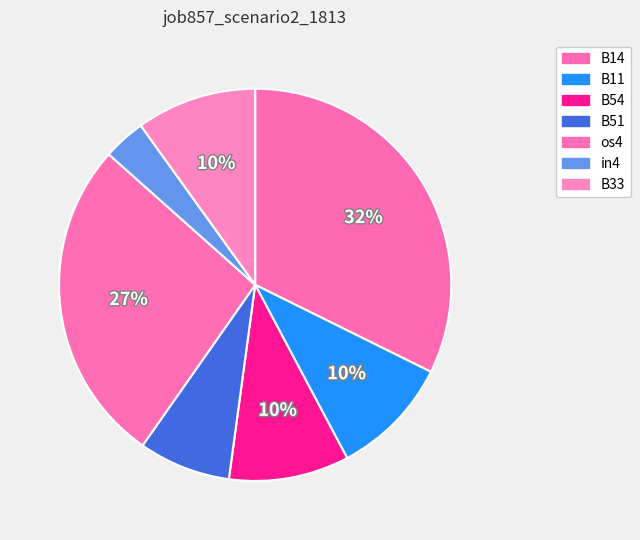

Which category has the smallest portion of the pie?

in4